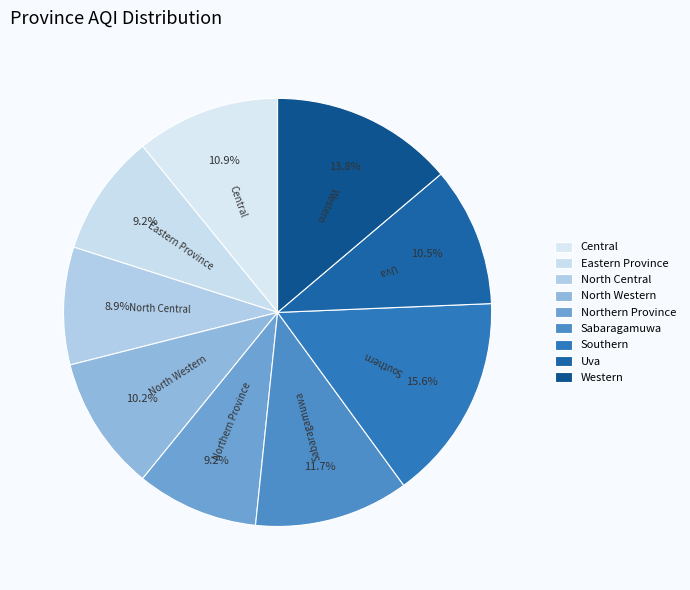

Count the number of slices in the pie.

9